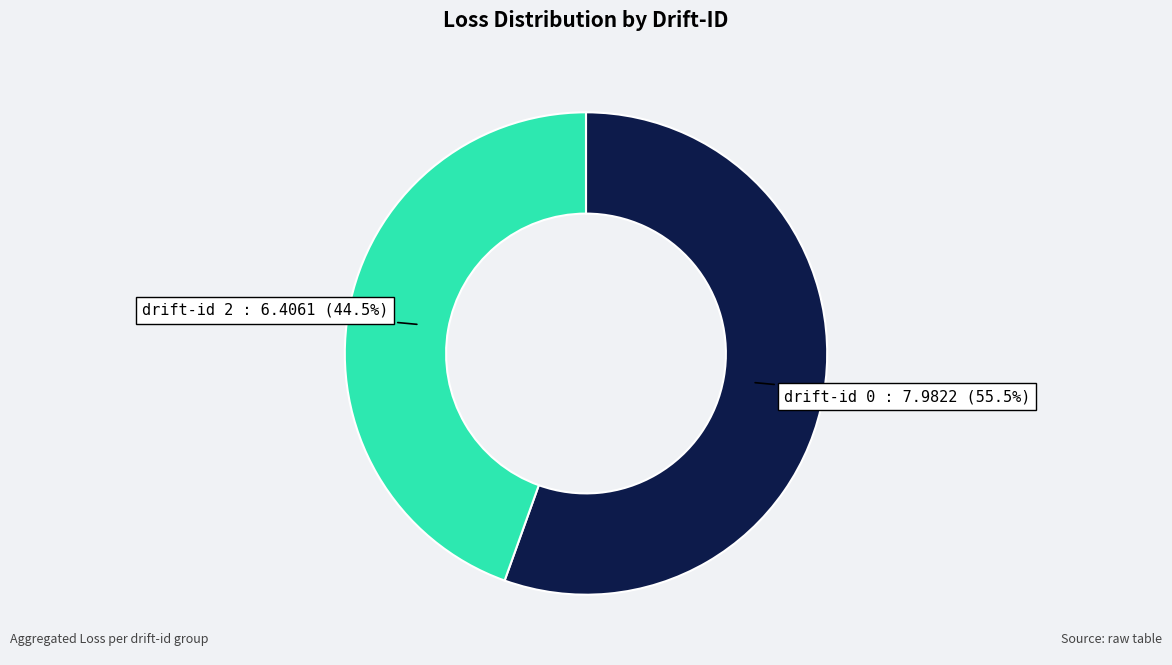

Is there a majority slice in this chart?

Yes